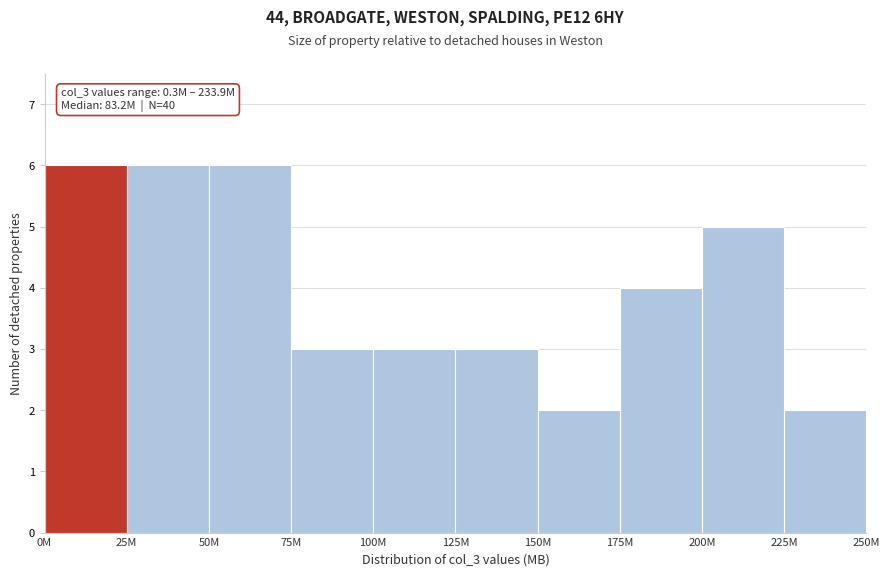

Reading left to right, list all the values displayed in this chart.

6	6	6	3	3	3	2	4	5	2